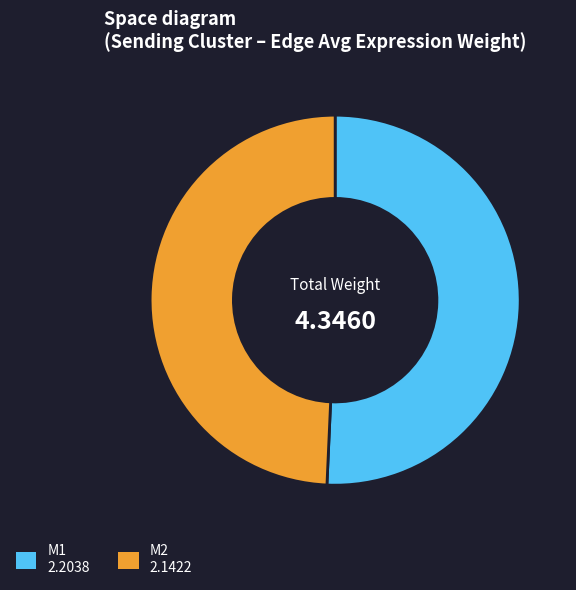

Which slice represents more than half of the pie?

M1